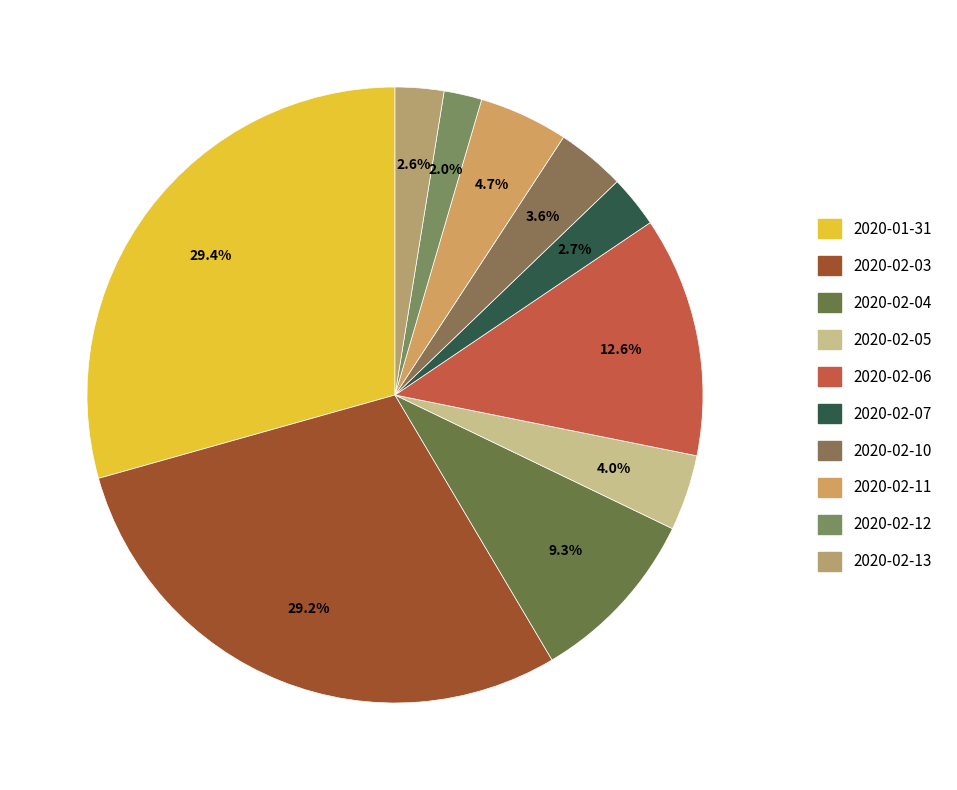

Does 2020-02-10 represent more than half of the total?

No